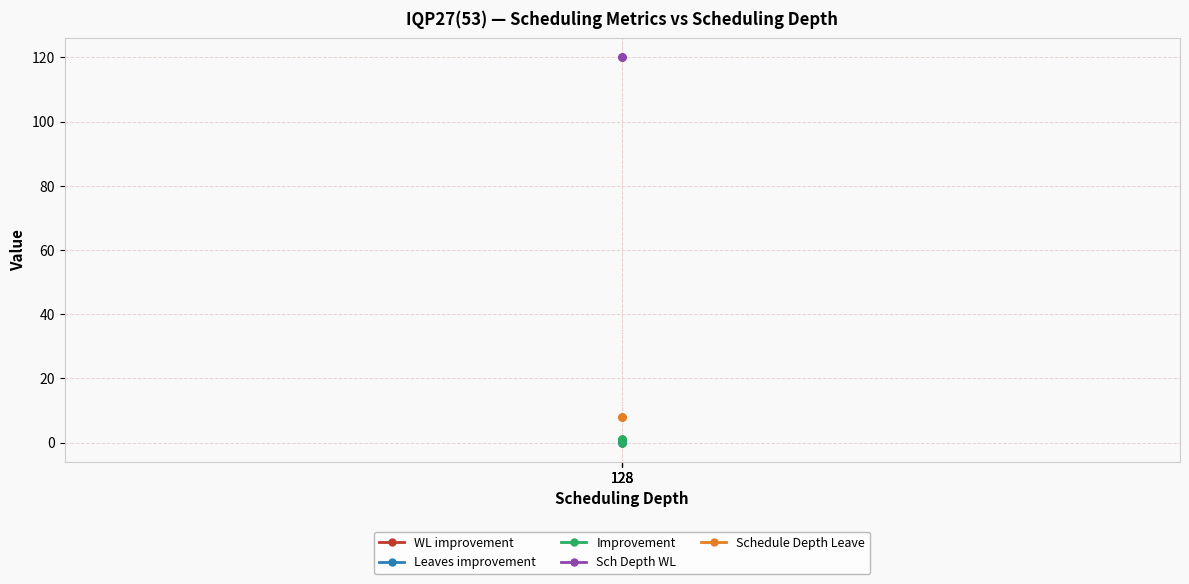

List the labels in order of Sch Depth WL value, largest first.

128, 128, 128, 128